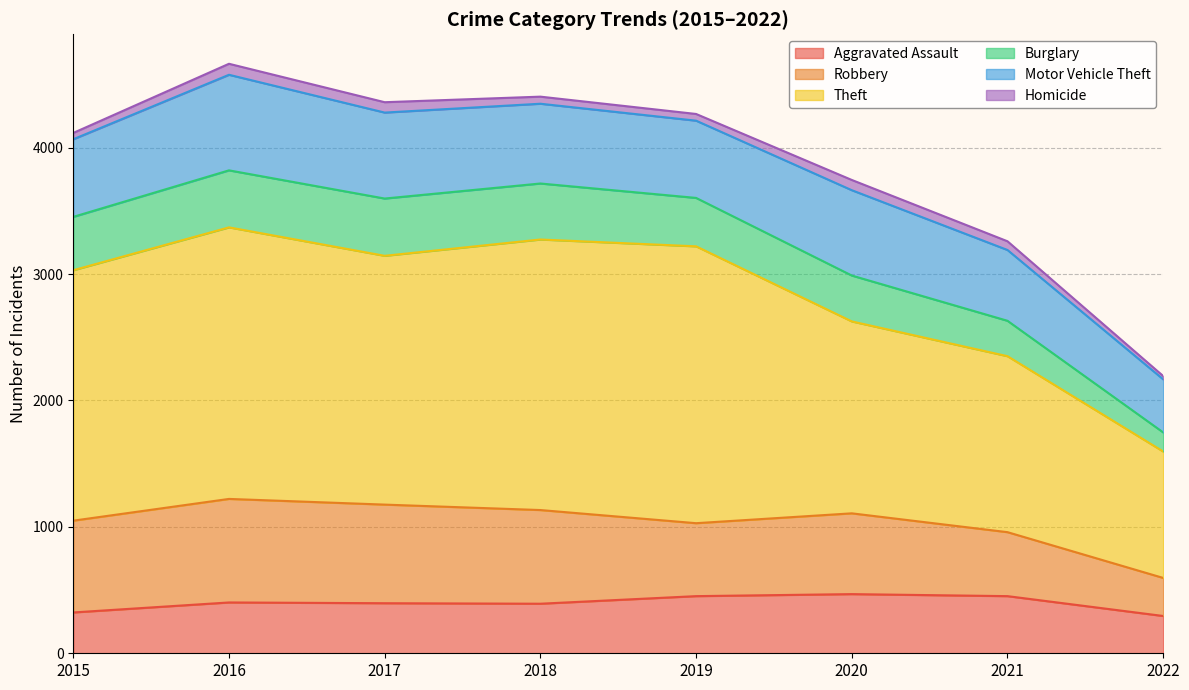

What is the lowest value of the Aggravated Assault series?

295